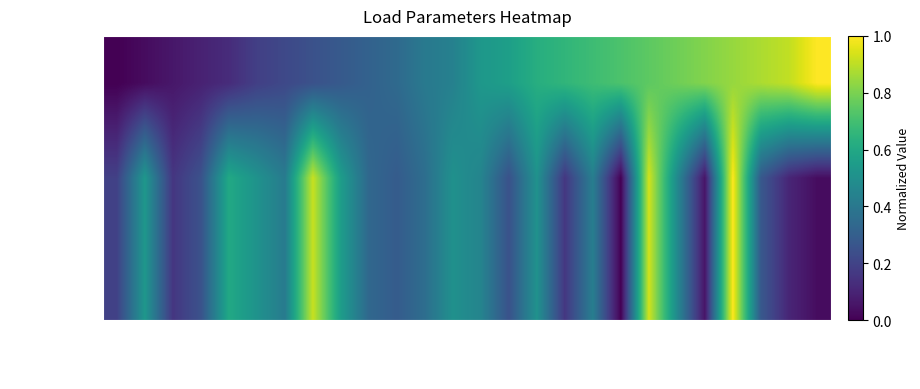

Reading left to right, transcribe all the data shown in this chart.

p_mw: 0.2	0.5	0.2	0.3	0.6	0.5	0.4	0.9	0.6	0.3	0.3	0.4	0.5	0.5	0.3	0.5	0.2	0.4	0.0	0.9	0.5	0.1	1.0	0.3	0.1	0.0
q_mvar: 0.2	0.5	0.2	0.3	0.6	0.5	0.4	0.9	0.6	0.3	0.3	0.4	0.5	0.5	0.3	0.5	0.2	0.4	0.0	0.9	0.5	0.1	1.0	0.3	0.1	0.0
bus (norm): 0.0	0.0	0.1	0.1	0.1	0.2	0.2	0.2	0.3	0.3	0.3	0.4	0.4	0.5	0.6	0.6	0.7	0.7	0.7	0.8	0.8	0.8	0.8	0.9	0.9	1.0